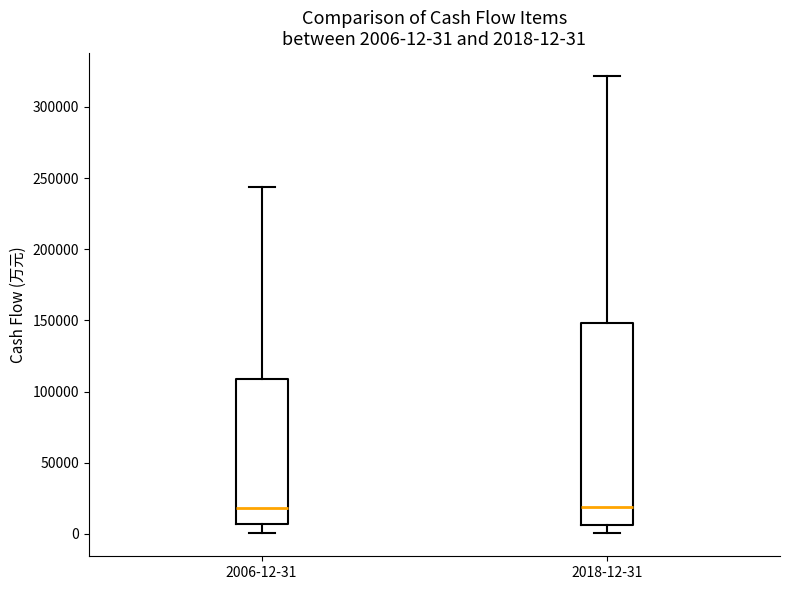

Which box is the tallest, from its lower edge to its upper edge?

2018-12-31